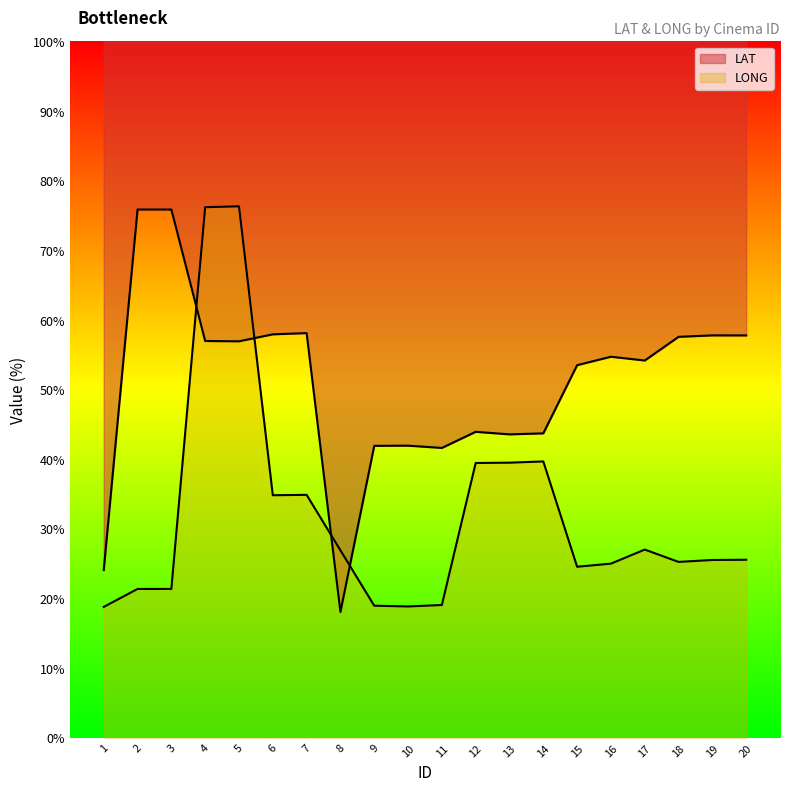

Which series has the largest range (max minus min)?

LAT